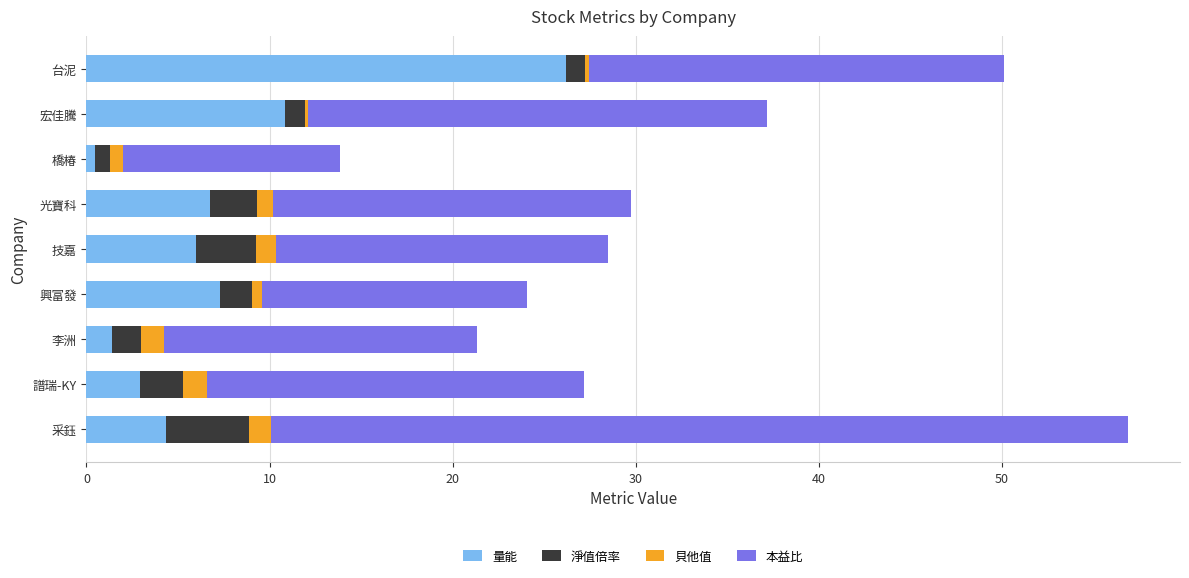

What is the maximum value for 量能?

26.2